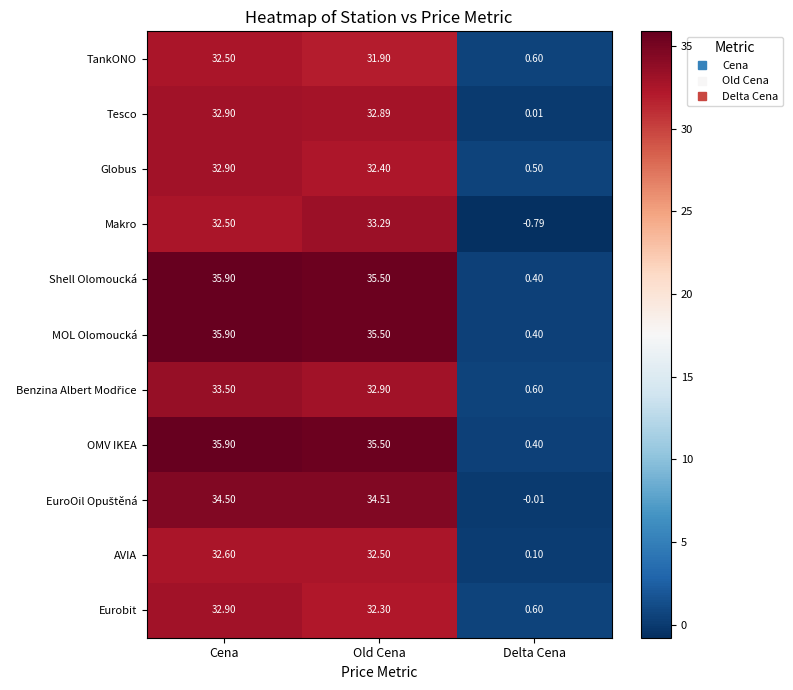

What is the difference between the highest and lowest values at Delta Cena?

1.4